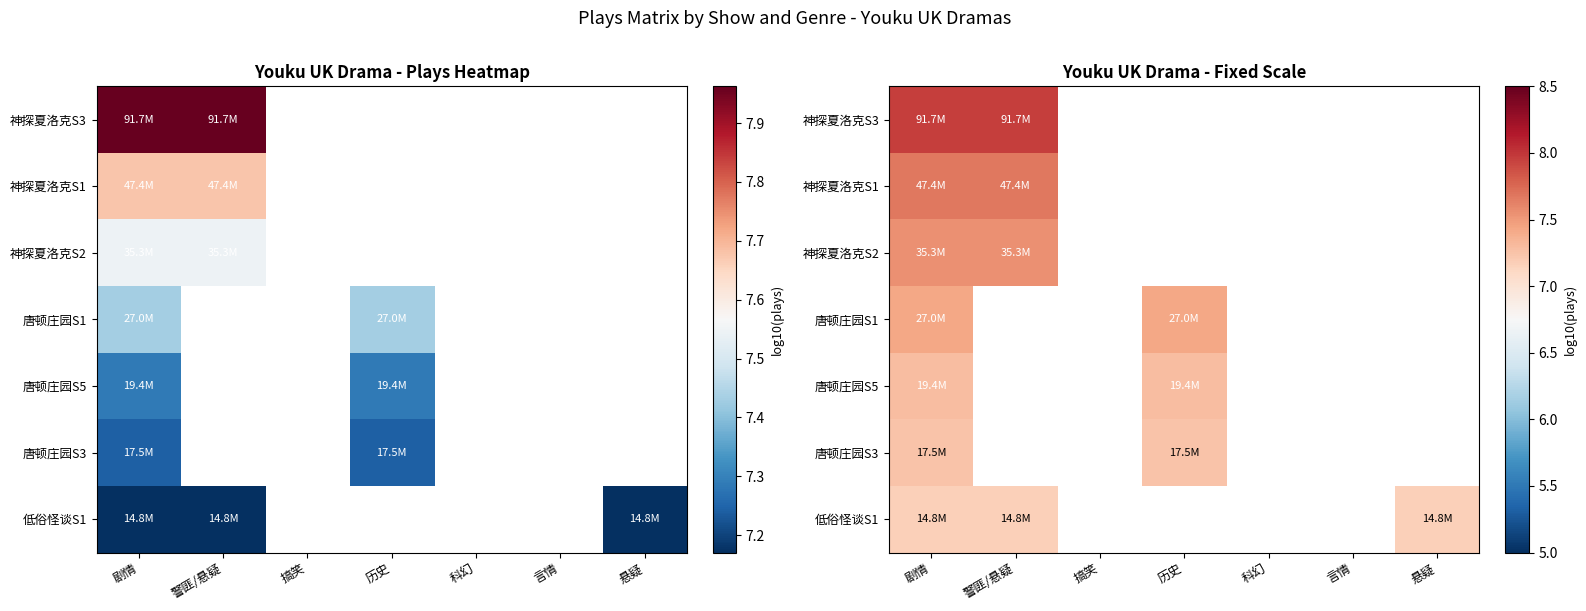

What is the smallest value displayed?

7.2